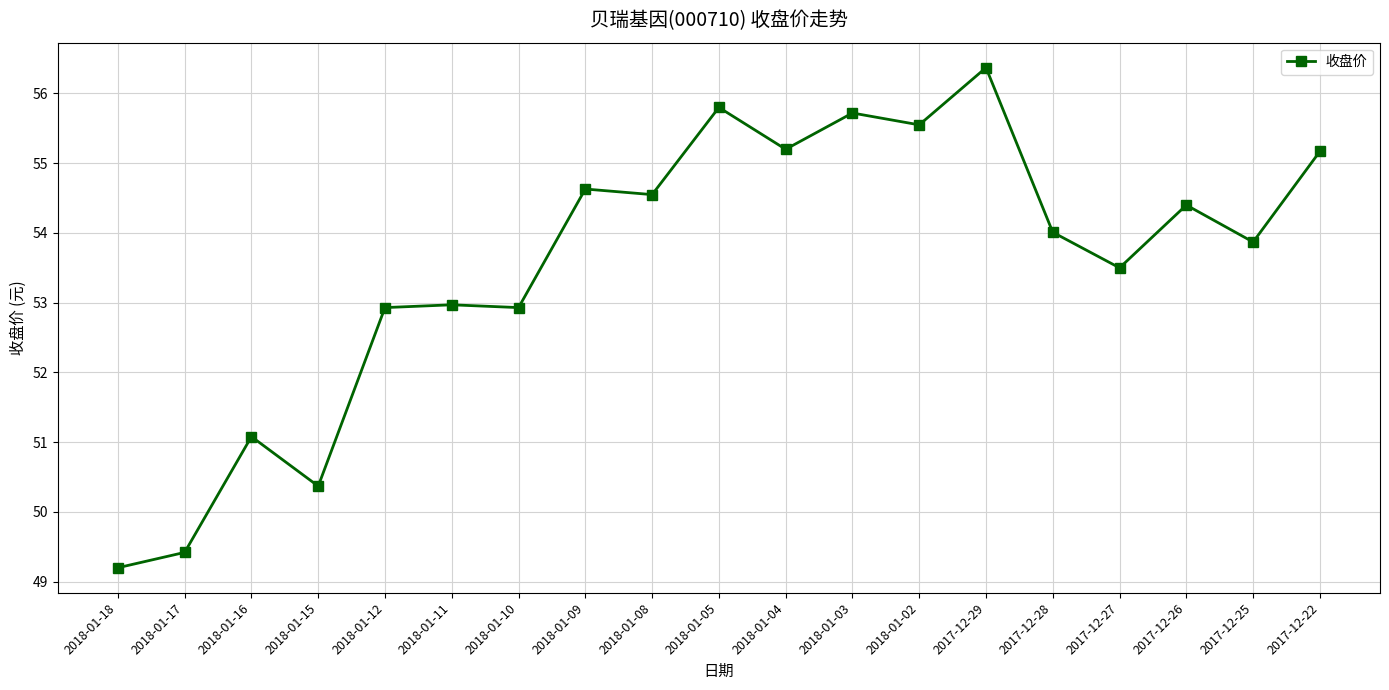

What is the difference between the maximum and minimum values?

7.2